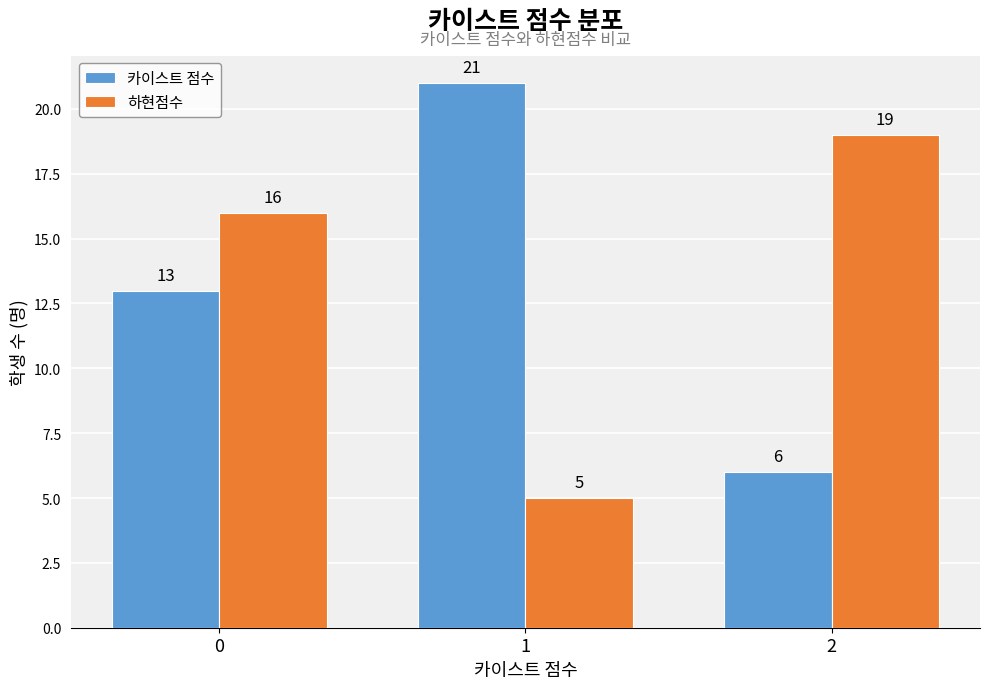

How many series are shown in this chart?

2